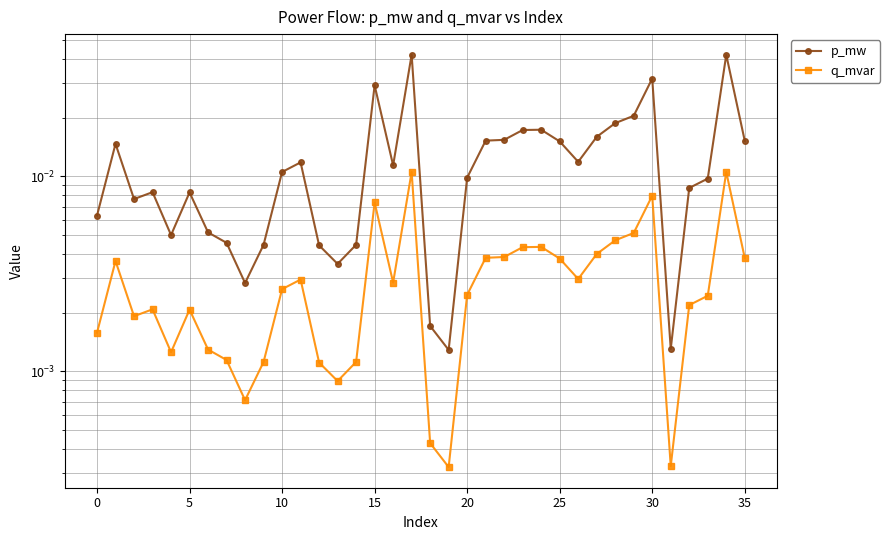

True or false: q_mvar and p_mw cross at least once.

False